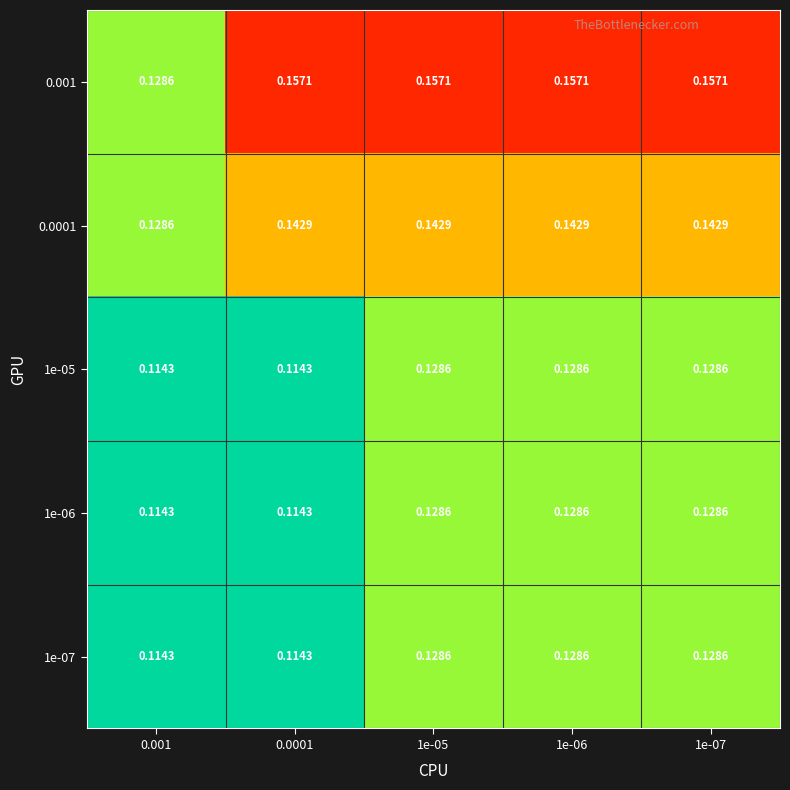

Is the value of 0.0001 at 1e-05 greater than the value of 1e-07 at 1e-07?

Yes